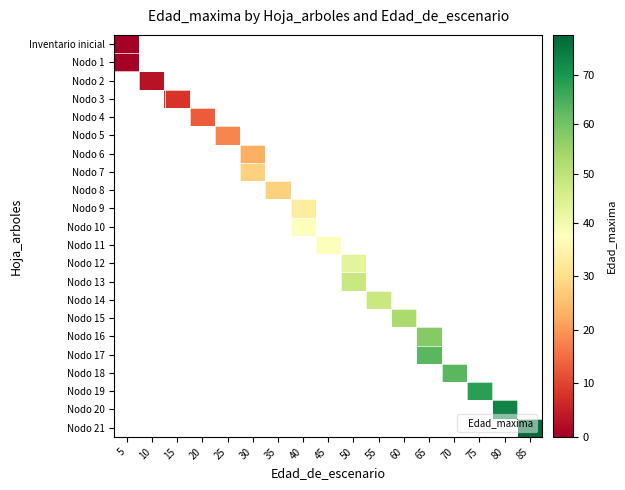

At which category does the chart reach its minimum across all series?

5